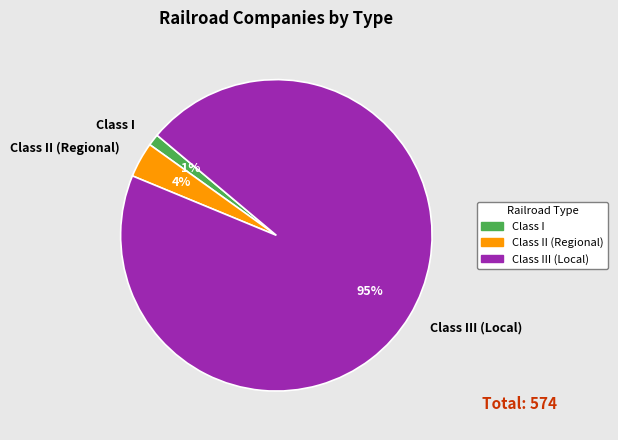

Which slice is the largest?

Class III (Local)